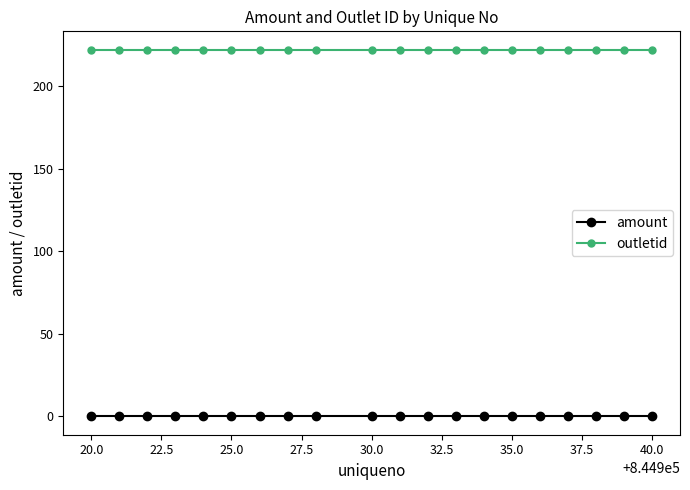

List the series in order of their overall mean, highest first.

outletid, amount